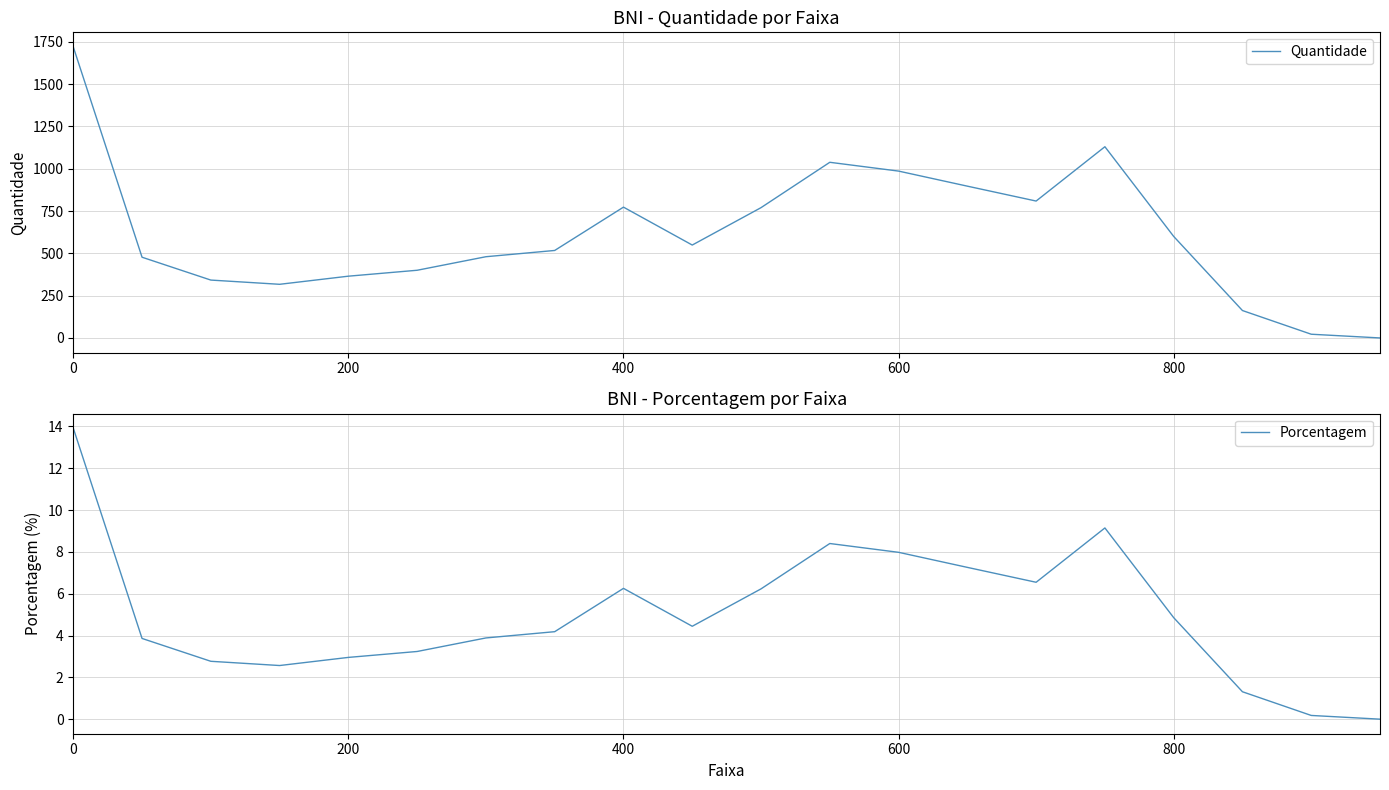

True or false: Porcentagem and Quantidade intersect in this chart.

False